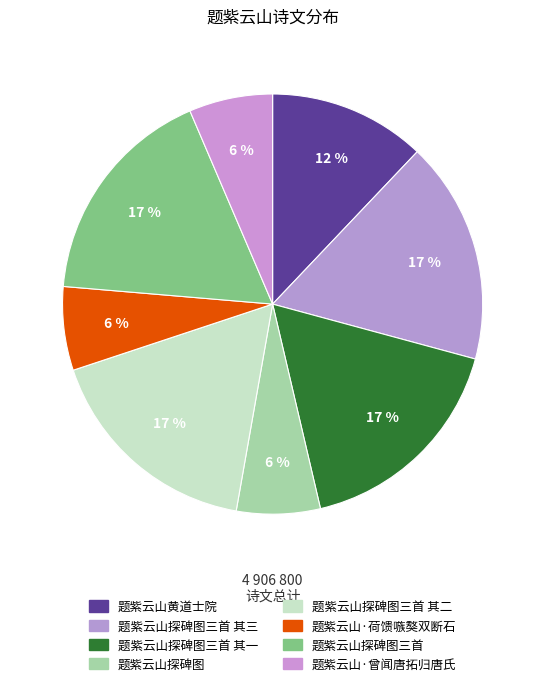

To the nearest percent, what is the average slice percentage?

12%